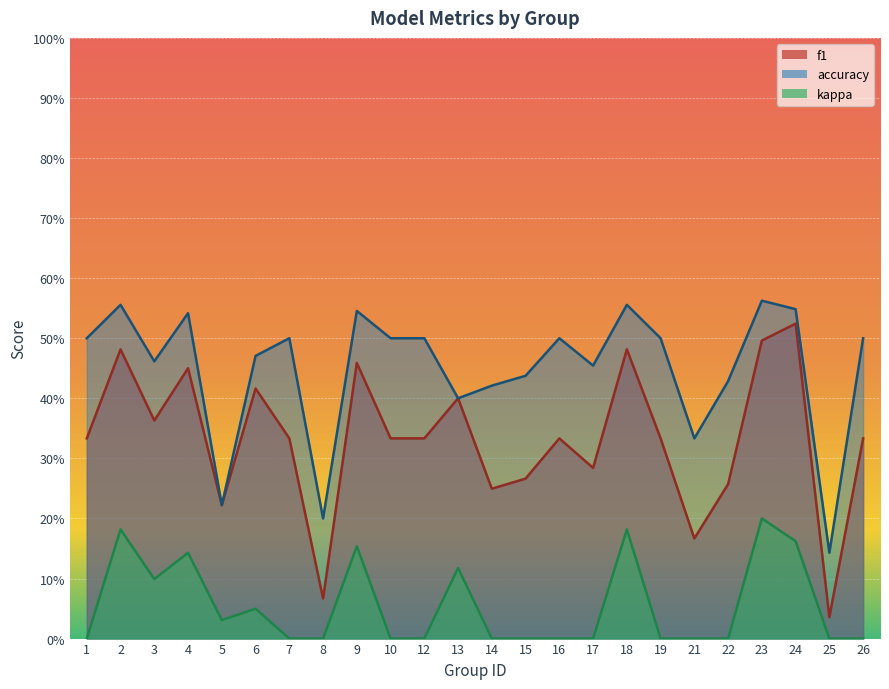

True or false: kappa and f1 cross at least once.

False